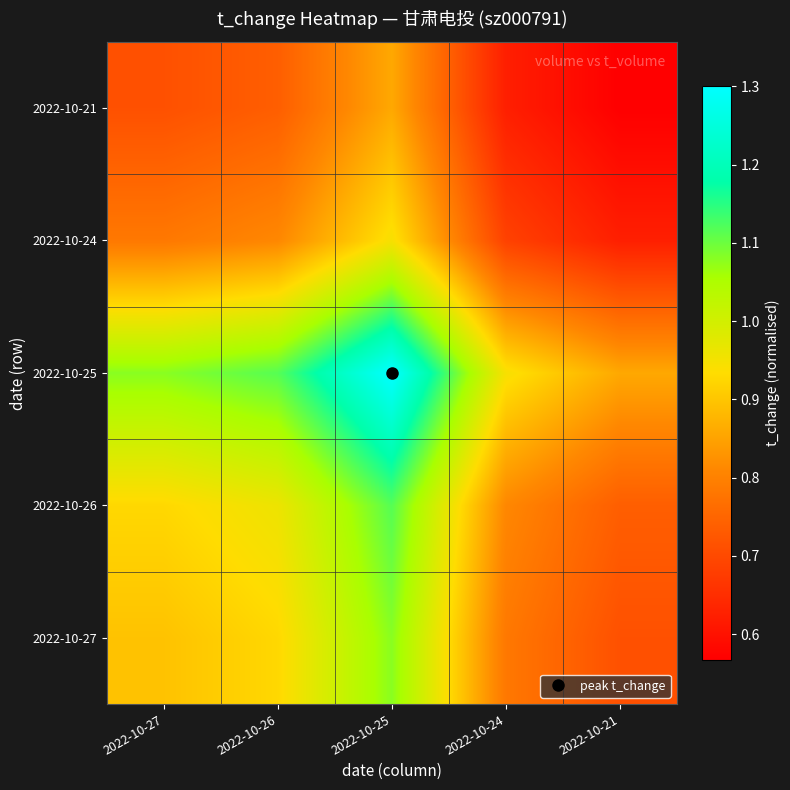

At which category does the chart reach its peak across all series?

2022-10-25